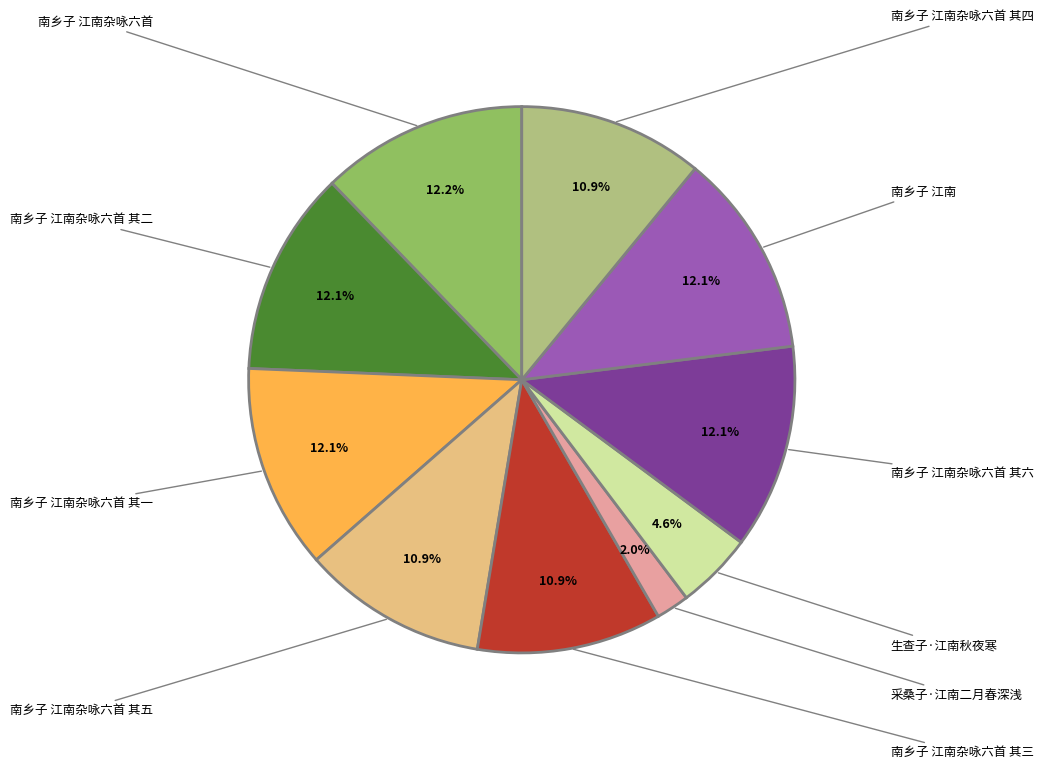

How many segments does this pie chart have?

10